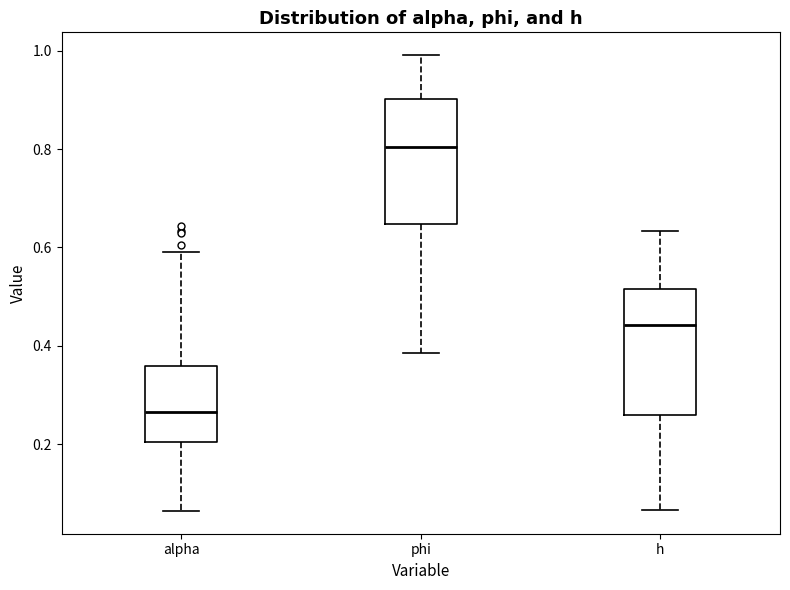

Reading left to right, read every box against the y-axis: the position of its median line, the range the box covers, and the ends of its whiskers. The values are not printed on the chart, so give them approximately, as read against the axis.

alpha: median 0.26, box 0.20 to 0.36, whiskers 0.06 to 0.60
phi: median 0.80, box 0.64 to 0.90, whiskers 0.38 to 1.00
h: median 0.44, box 0.26 to 0.52, whiskers 0.06 to 0.64